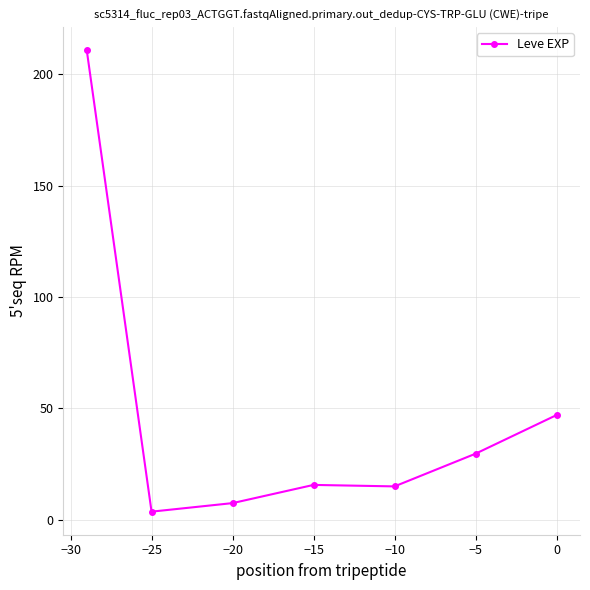

What is the value of the 6th point from the left?

29.7